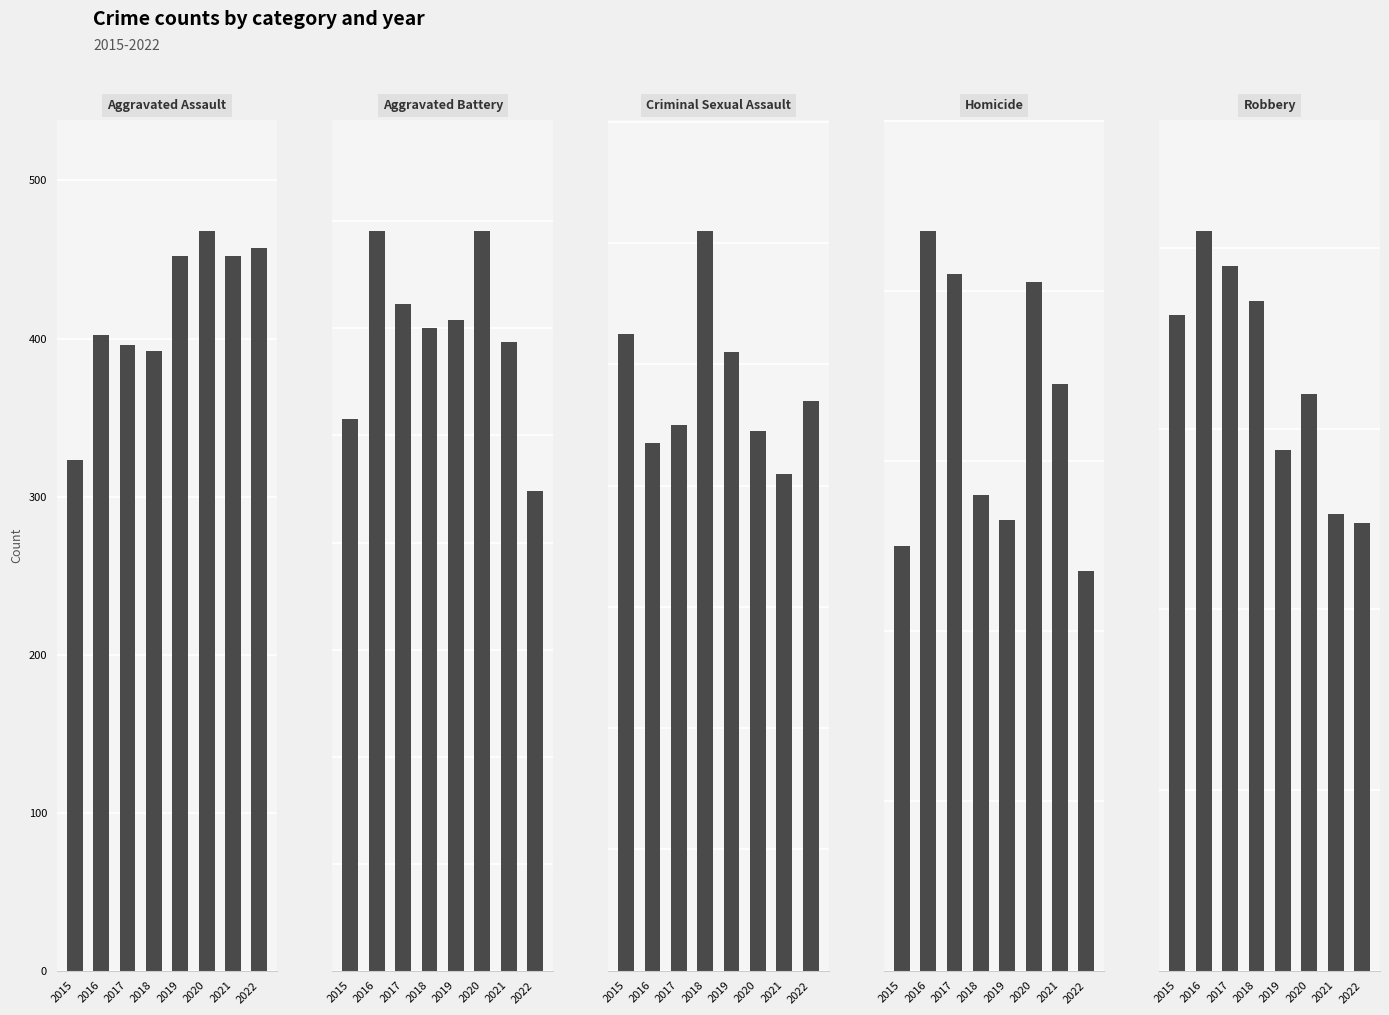

What is the average value of the Aggravated Assault series?

418